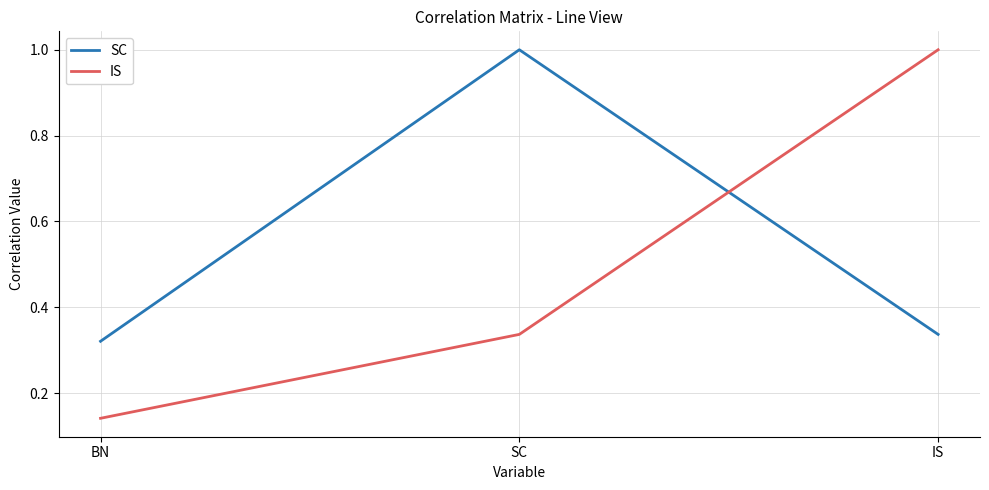

What position from the left is BN?

1